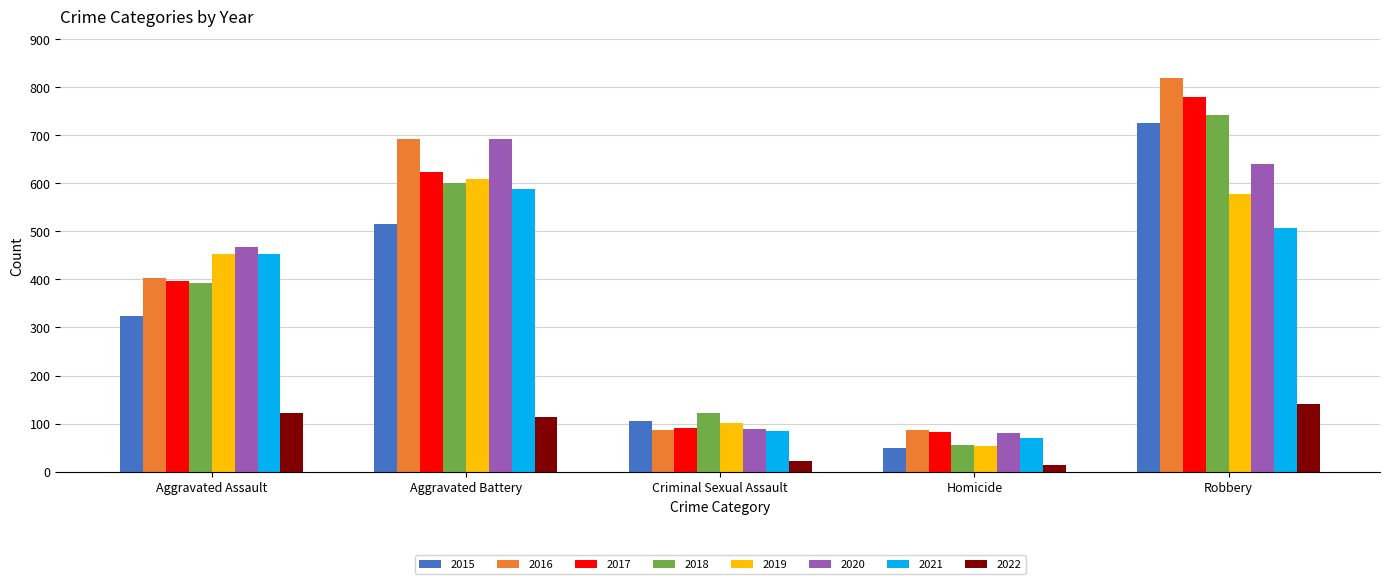

At which category is the sum across all series the highest?

Robbery